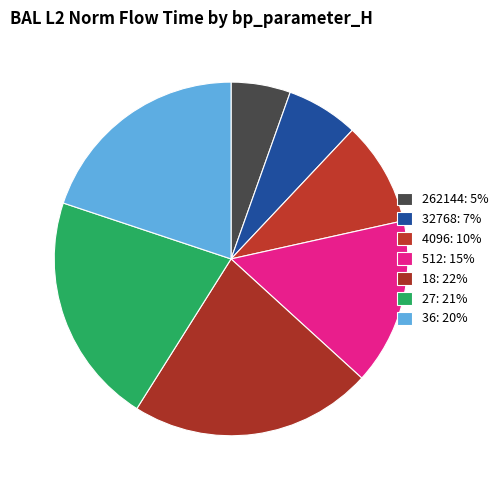

What percentage is the 36 slice, to the nearest percent?

20%